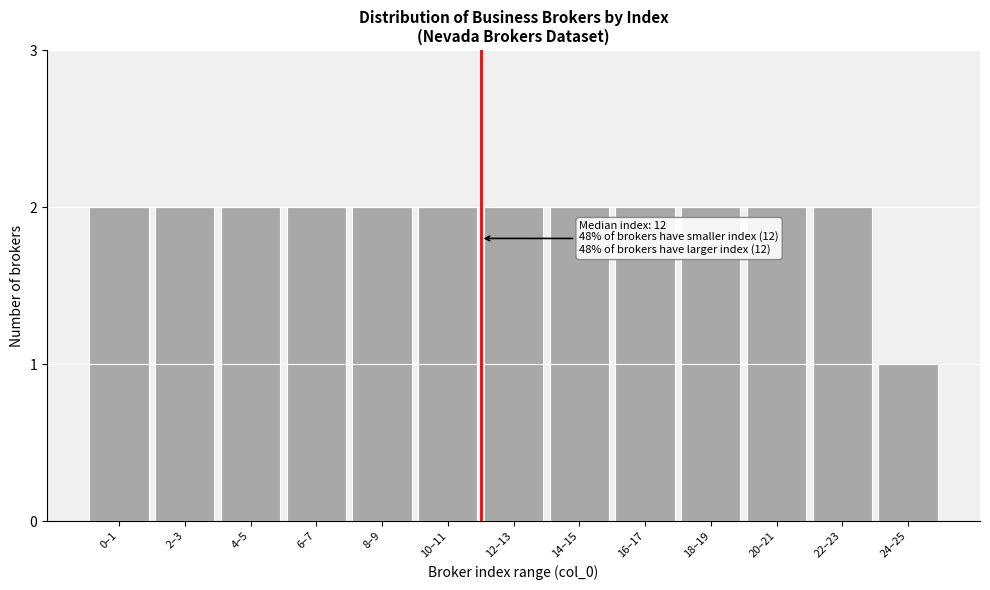

Reading right to left, list all the values displayed in this chart.

24–25=1	22–23=2	20–21=2	18–19=2	16–17=2	14–15=2	12–13=2	10–11=2	8–9=2	6–7=2	4–5=2	2–3=2	0–1=2